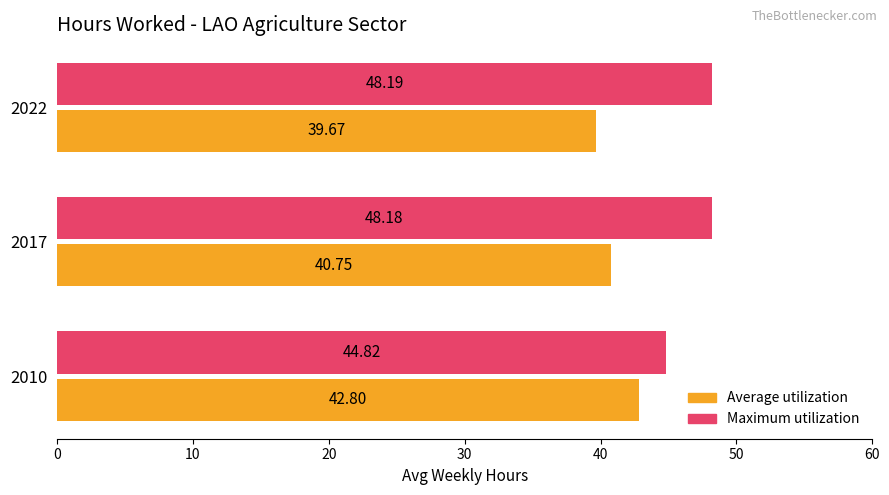

What is the difference between the maximum and minimum values in the Average utilization series?

3.1